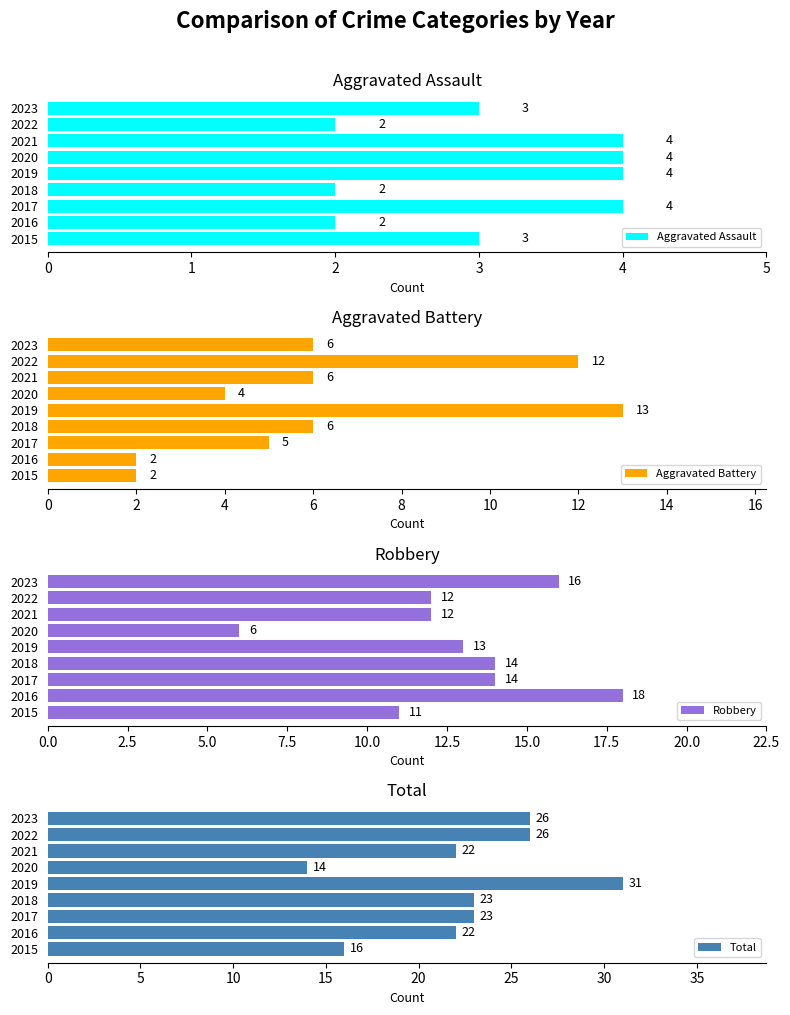

What is the lowest value of the Total series?

14